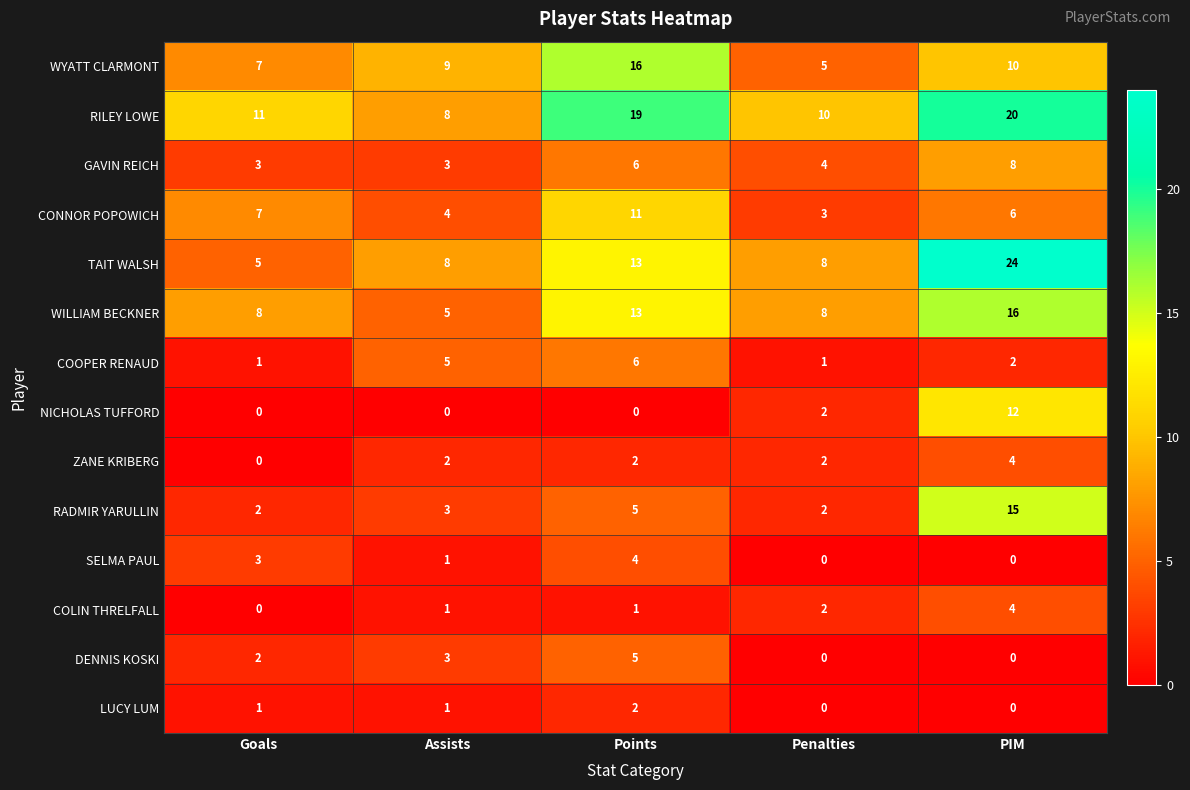

Which series has the largest range (max minus min)?

TAIT WALSH